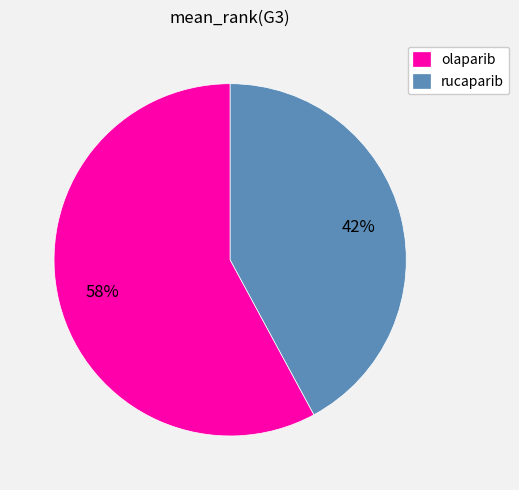

Rank the categories by value from lowest to highest.

rucaparib, olaparib